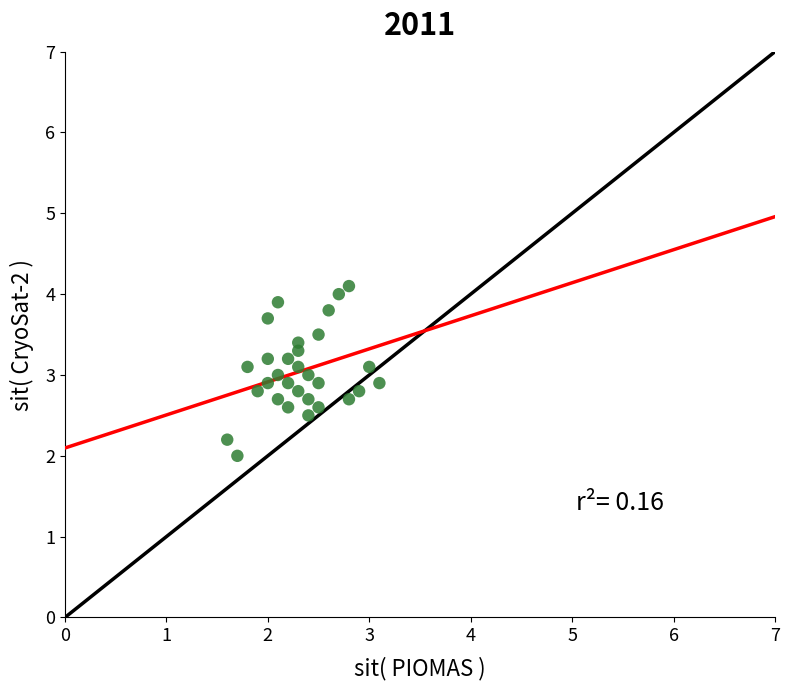

What is the range of Y values (max minus min)?

2.1